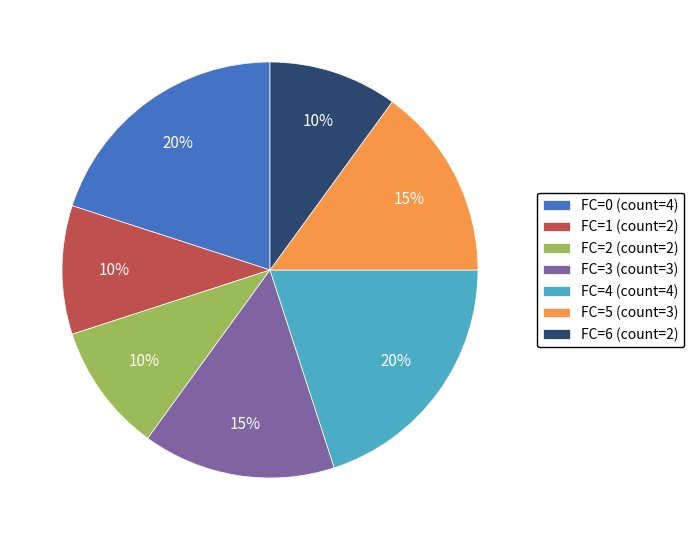

What percentage is the FC=5 (count=3) slice, to the nearest percent?

15%